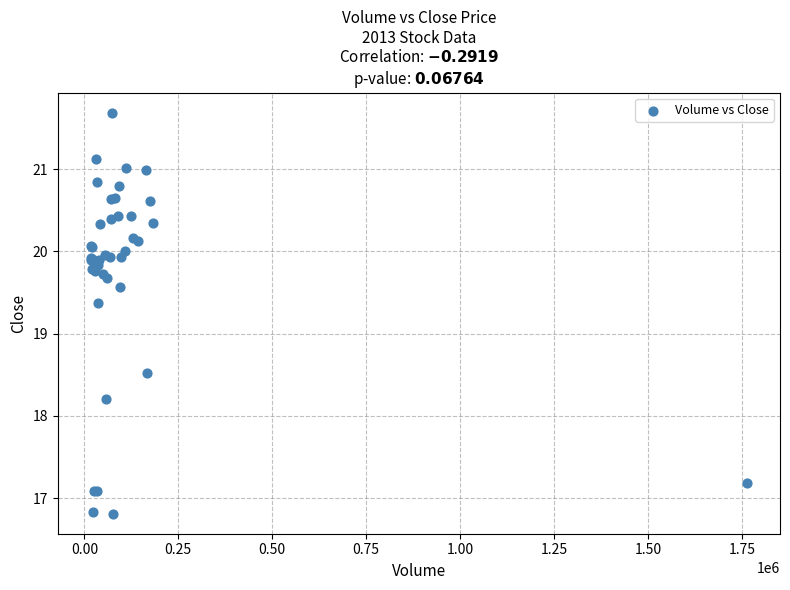

What Y value in the scatter plot is closest to 19?

19.4